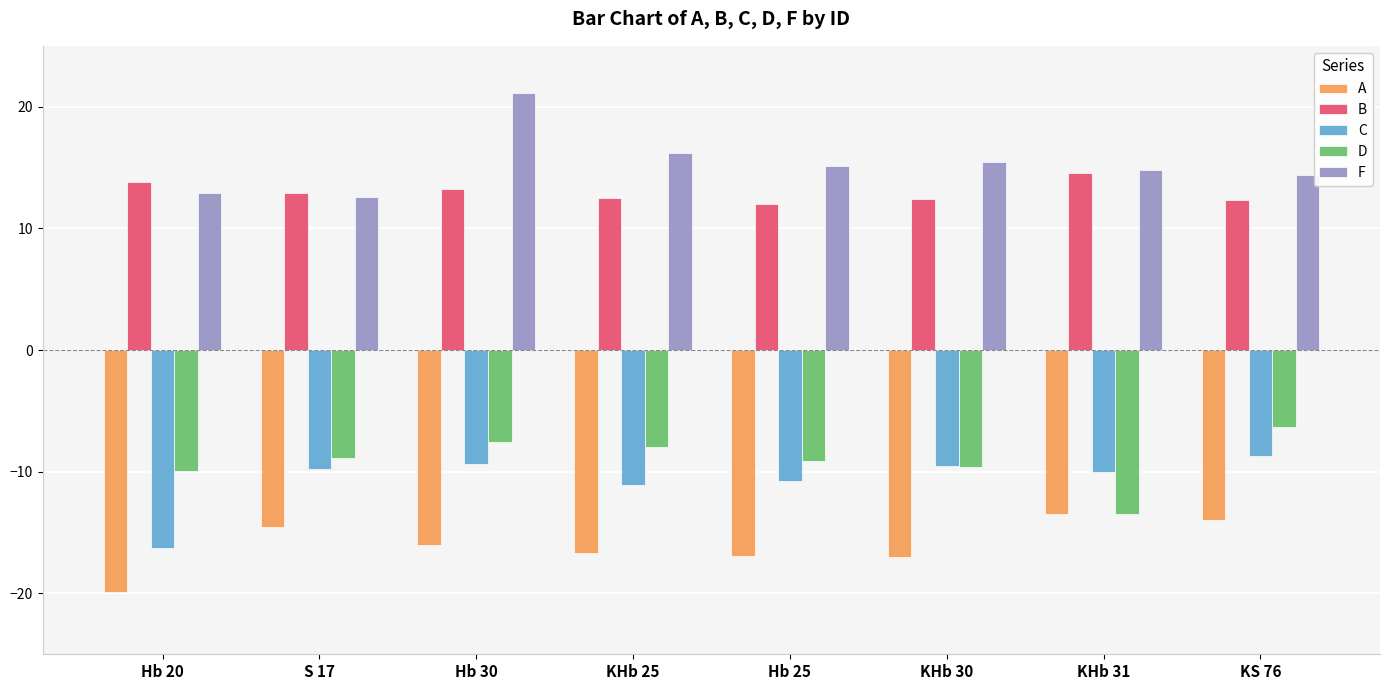

At which category is the sum across all series the highest?

Hb 30